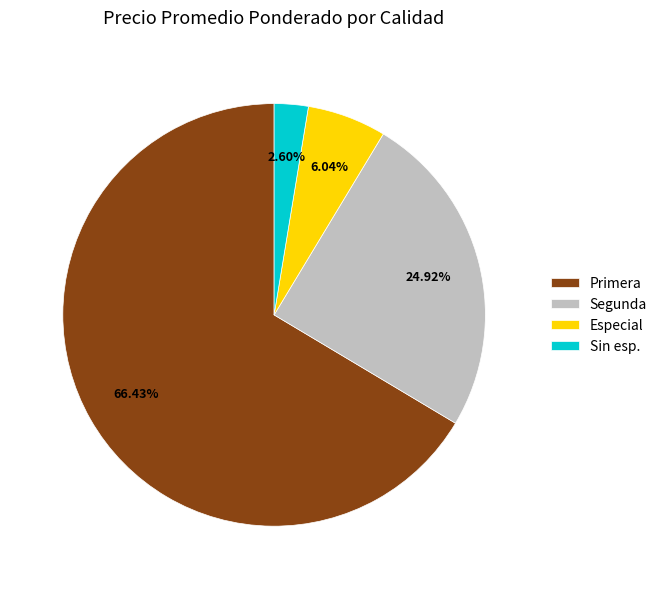

Count the number of slices in the pie.

4